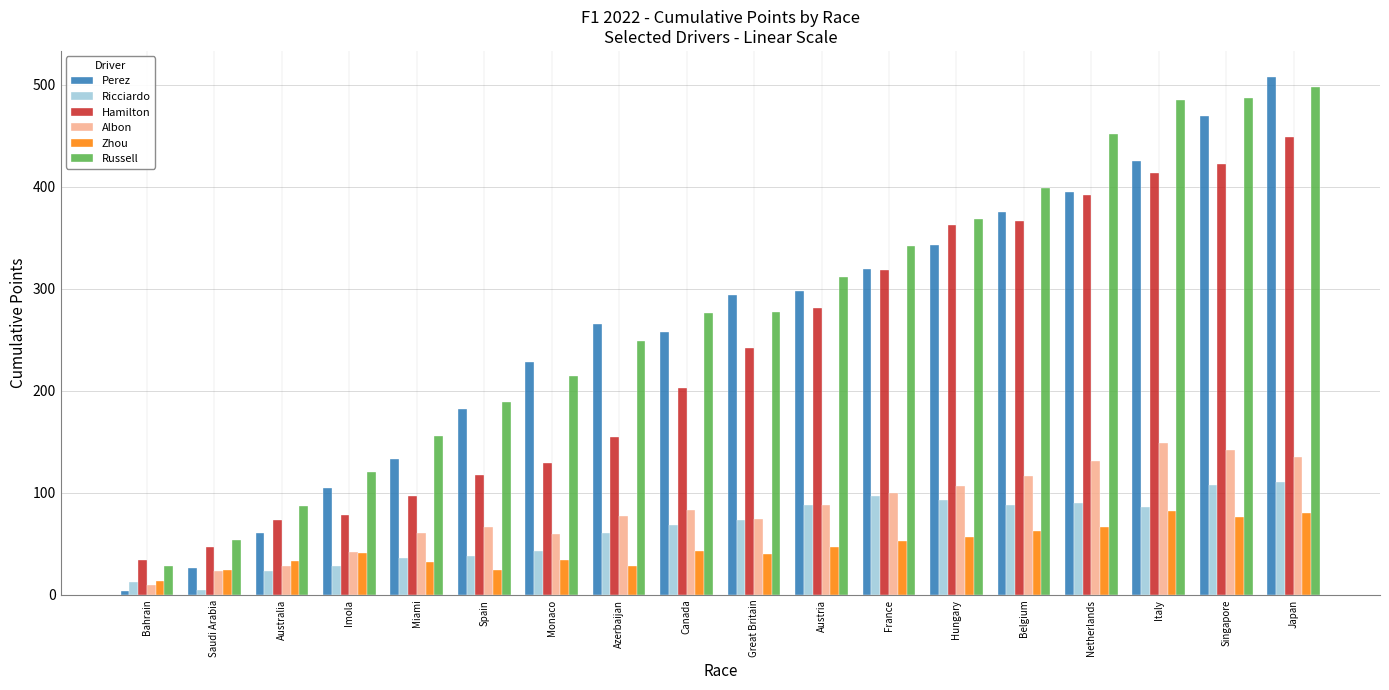

What is the sum of the Perez values at Canada and Netherlands?

653